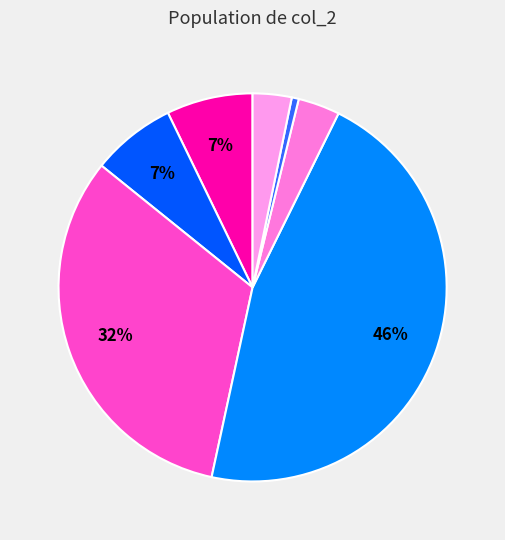

How many slices are in this pie chart?

7